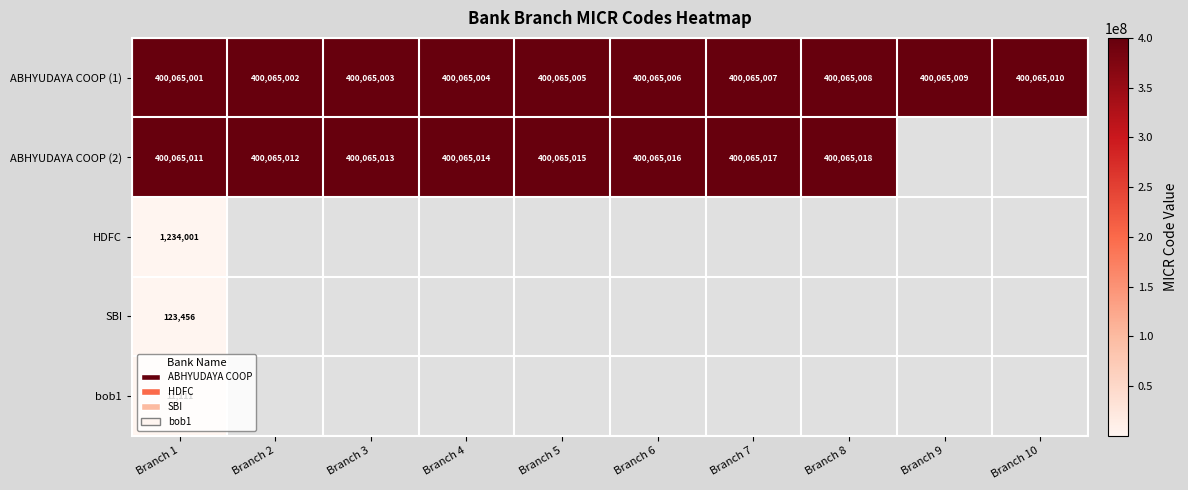

At which category does the chart reach its peak across all series?

Branch 8